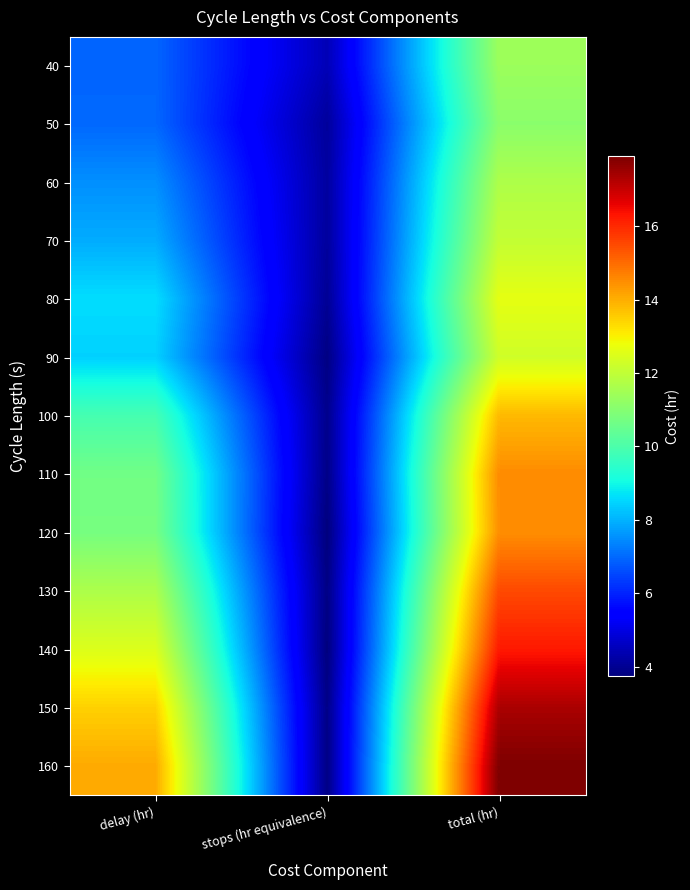

Reading left to right, extract all data points from this chart.

40: delay (hr)=6.9	stops (hr equivalence)=4.4	total (hr)=11.4
50: delay (hr)=7.0	stops (hr equivalence)=4.1	total (hr)=11.1
60: delay (hr)=7.5	stops (hr equivalence)=4.2	total (hr)=11.7
70: delay (hr)=7.9	stops (hr equivalence)=4.1	total (hr)=12.1
80: delay (hr)=8.6	stops (hr equivalence)=4.0	total (hr)=12.6
90: delay (hr)=8.4	stops (hr equivalence)=3.8	total (hr)=12.3
100: delay (hr)=9.9	stops (hr equivalence)=3.9	total (hr)=13.8
110: delay (hr)=10.7	stops (hr equivalence)=3.9	total (hr)=14.5
120: delay (hr)=10.7	stops (hr equivalence)=3.7	total (hr)=14.5
130: delay (hr)=11.7	stops (hr equivalence)=3.8	total (hr)=15.5
140: delay (hr)=12.5	stops (hr equivalence)=3.8	total (hr)=16.2
150: delay (hr)=13.5	stops (hr equivalence)=3.9	total (hr)=17.4
160: delay (hr)=14.1	stops (hr equivalence)=3.8	total (hr)=17.9